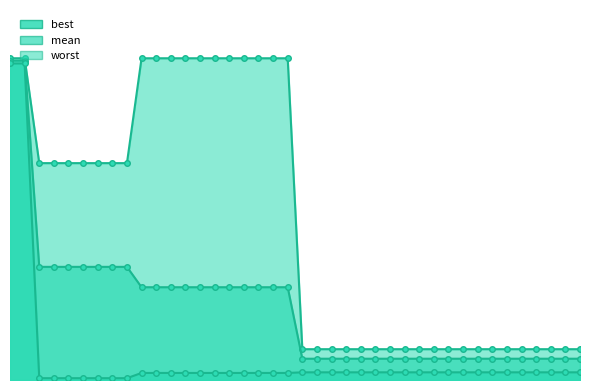

Which category has the highest value across all series?

1